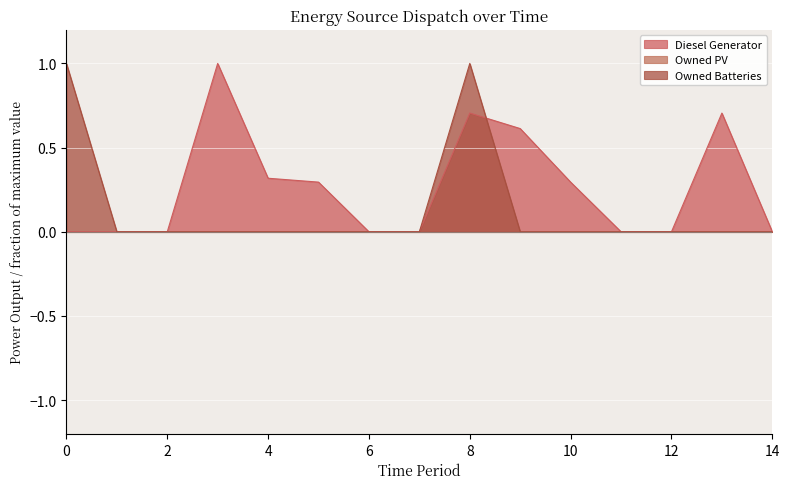

Does the chart display data point markers on the line(s)?

No